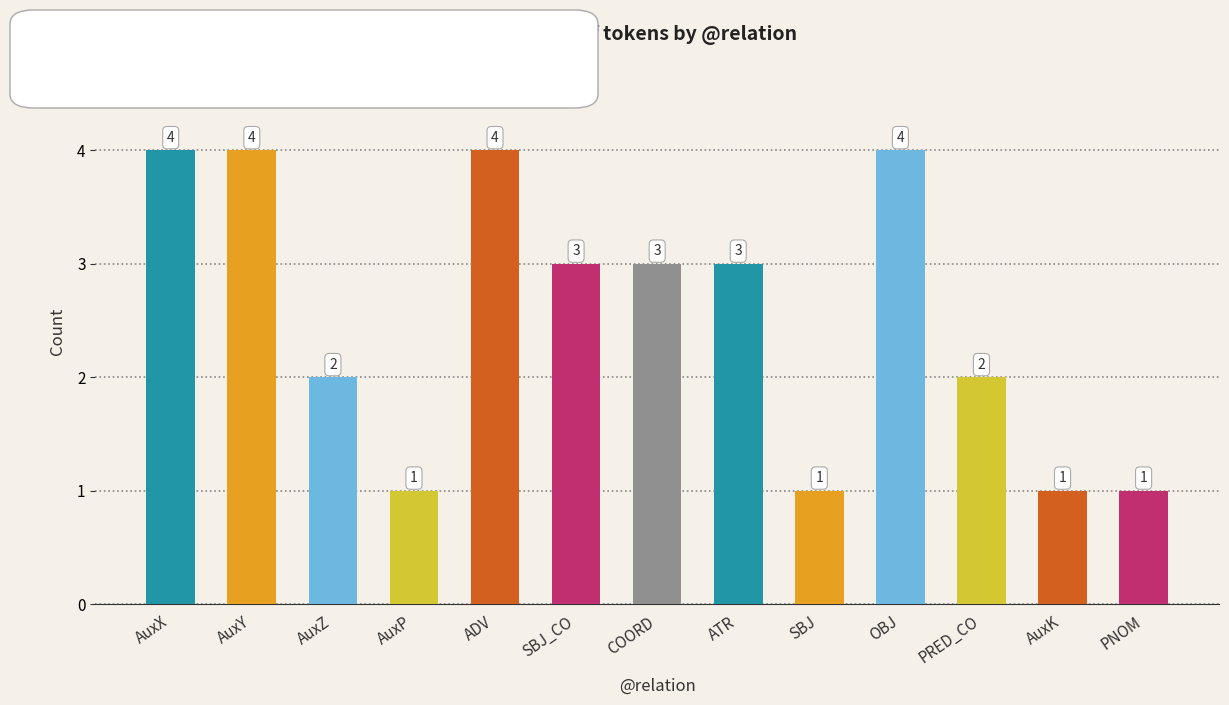

What is the average value?

3